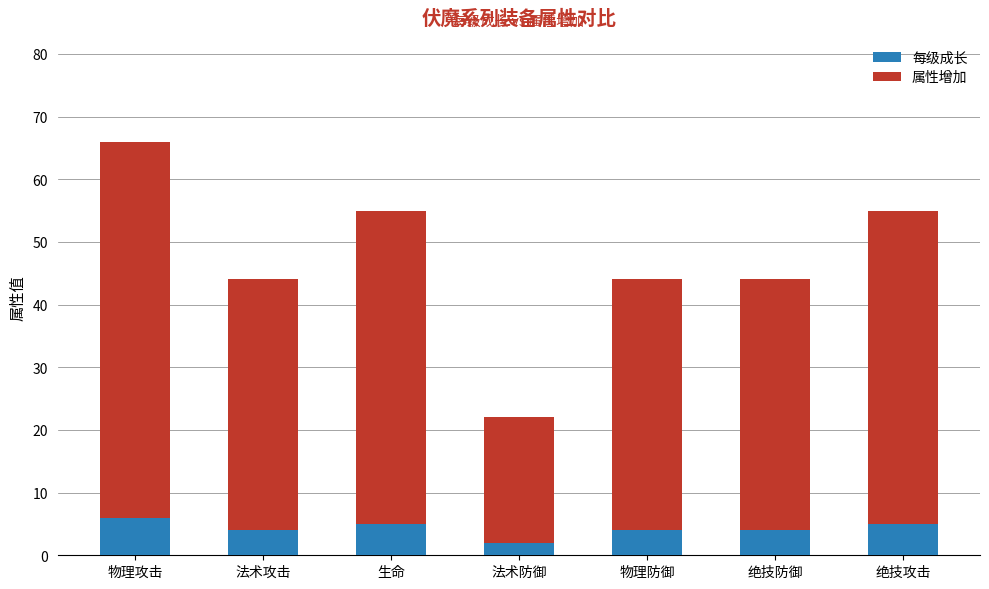

Is it true that 每级成长 equals 5 at 生命?

True